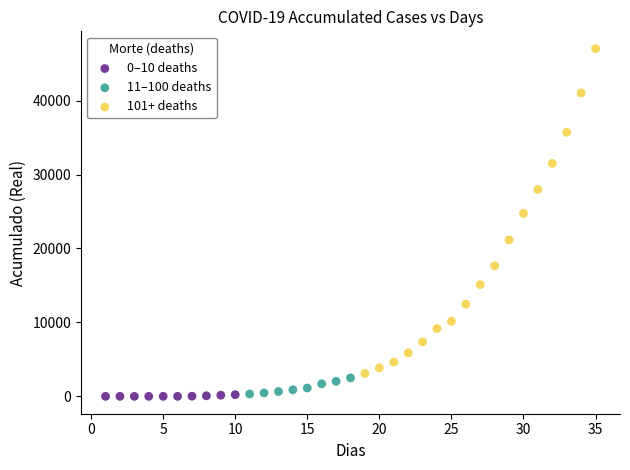

Which series has the widest spread of Y values?

101+ deaths